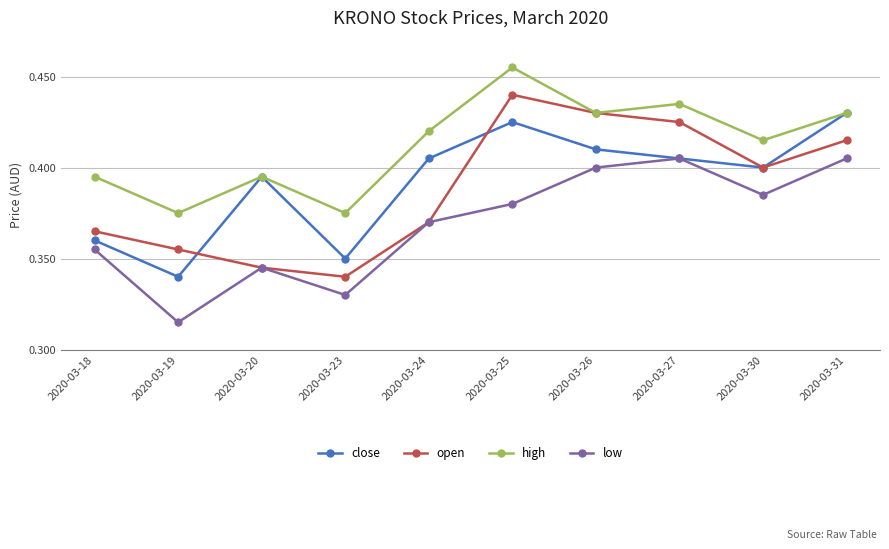

True or false: high and low cross at least once.

False